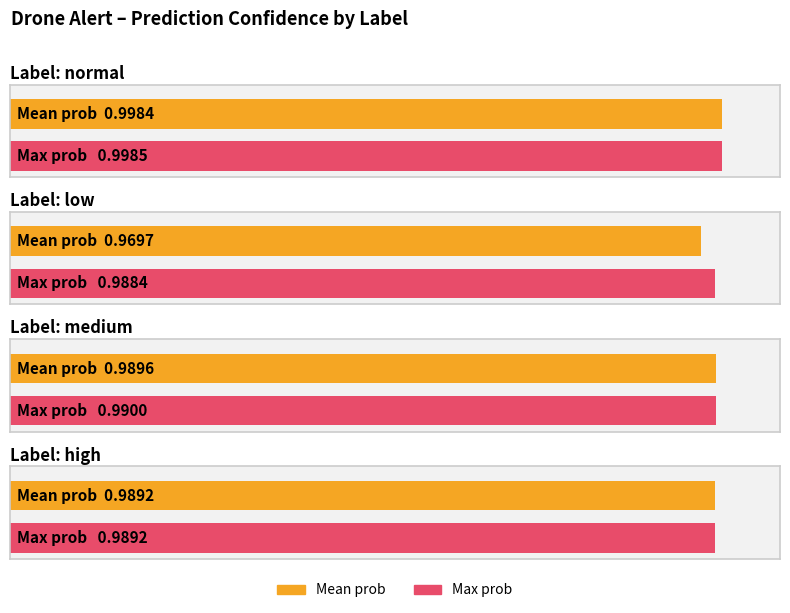

What position from the right is medium?

3